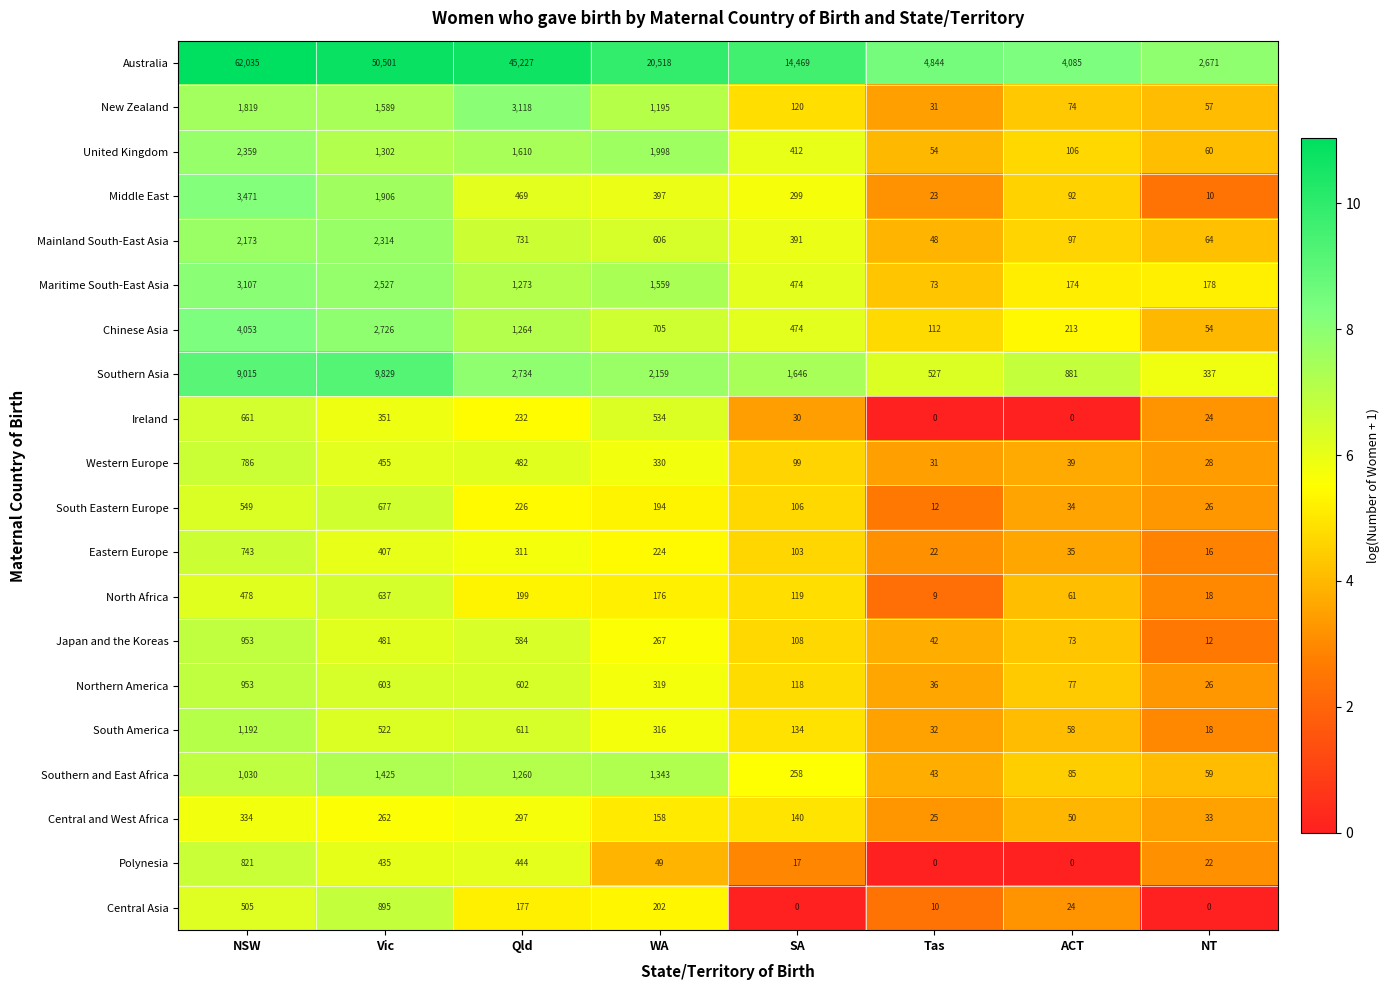

At Vic, list the series in order from smallest to largest.

Central and West Africa, Ireland, Eastern Europe, Polynesia, Western Europe, Japan and the Koreas, South America, Northern America, North Africa, South Eastern Europe, Central Asia, United Kingdom, Southern and East Africa, New Zealand, Middle East, Mainland South-East Asia, Maritime South-East Asia, Chinese Asia, Southern Asia, Australia